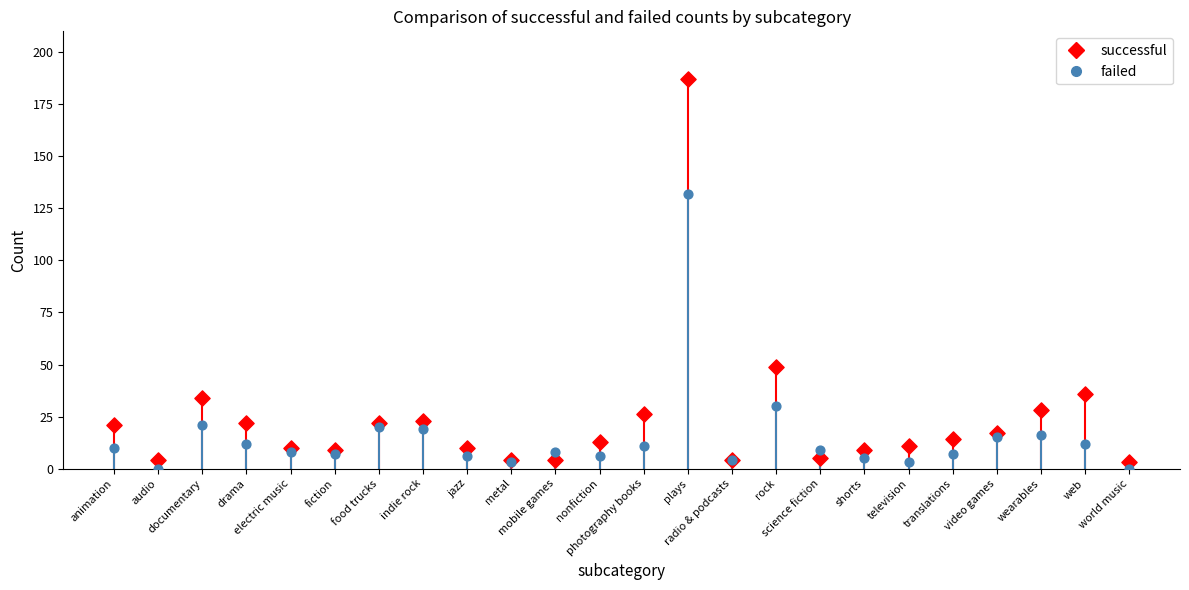

What are all the series names shown in the legend?

successful, failed